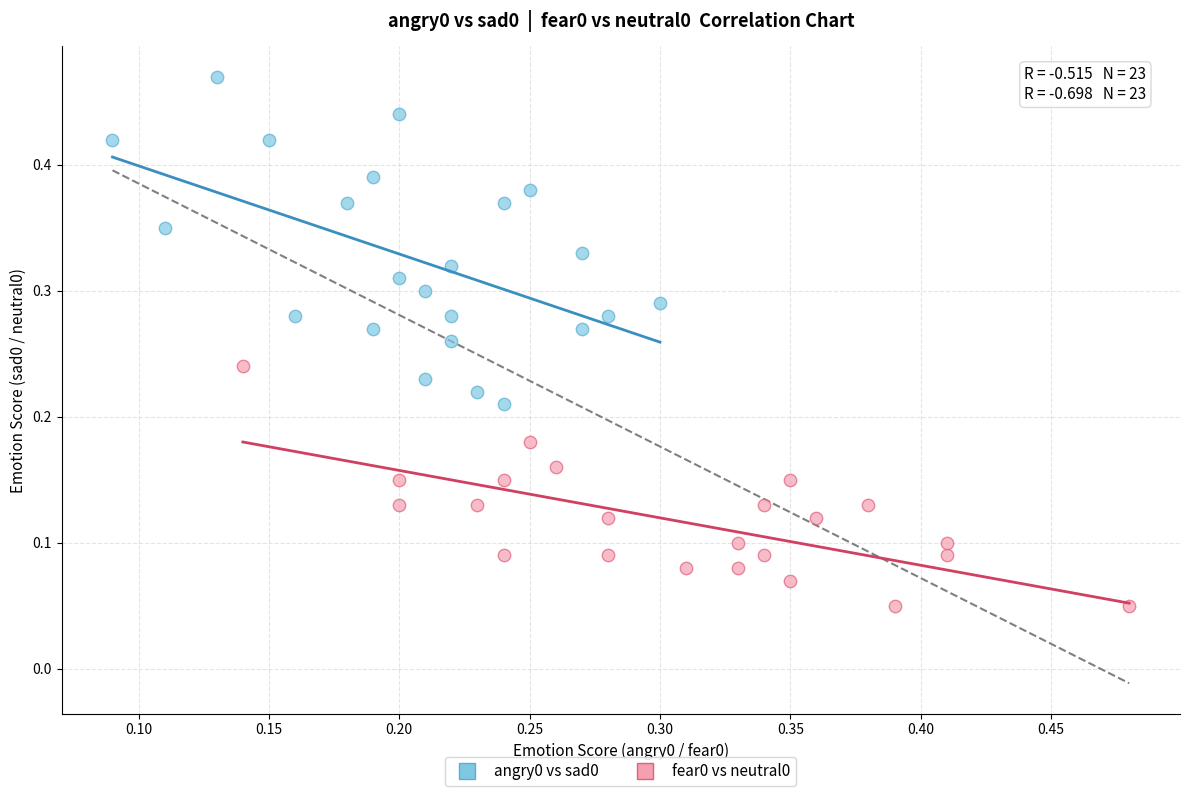

Which series has the widest spread of Y values?

angry0 vs sad0